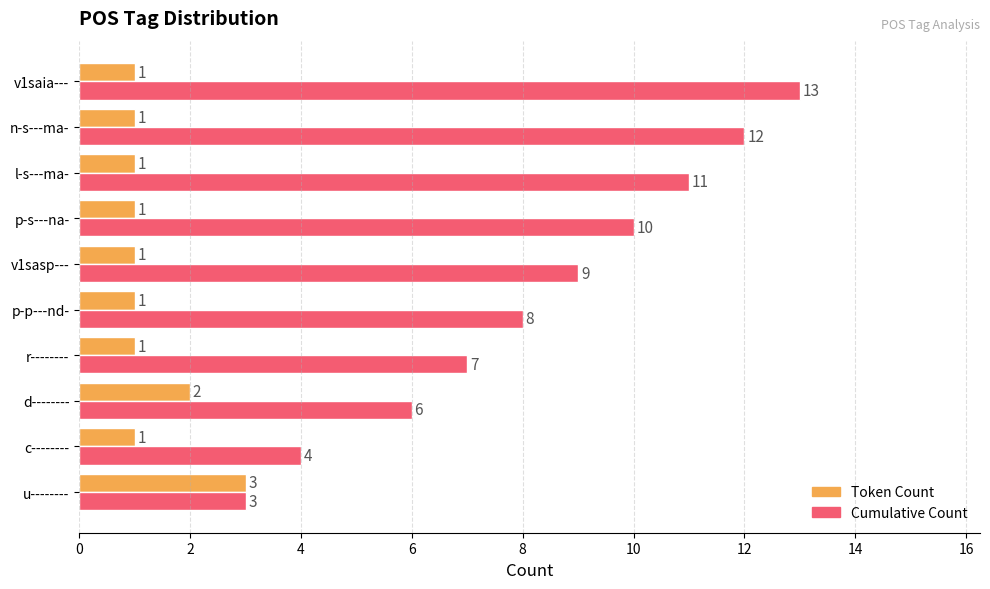

List the series in order of their overall mean, highest first.

Cumulative Count, Token Count